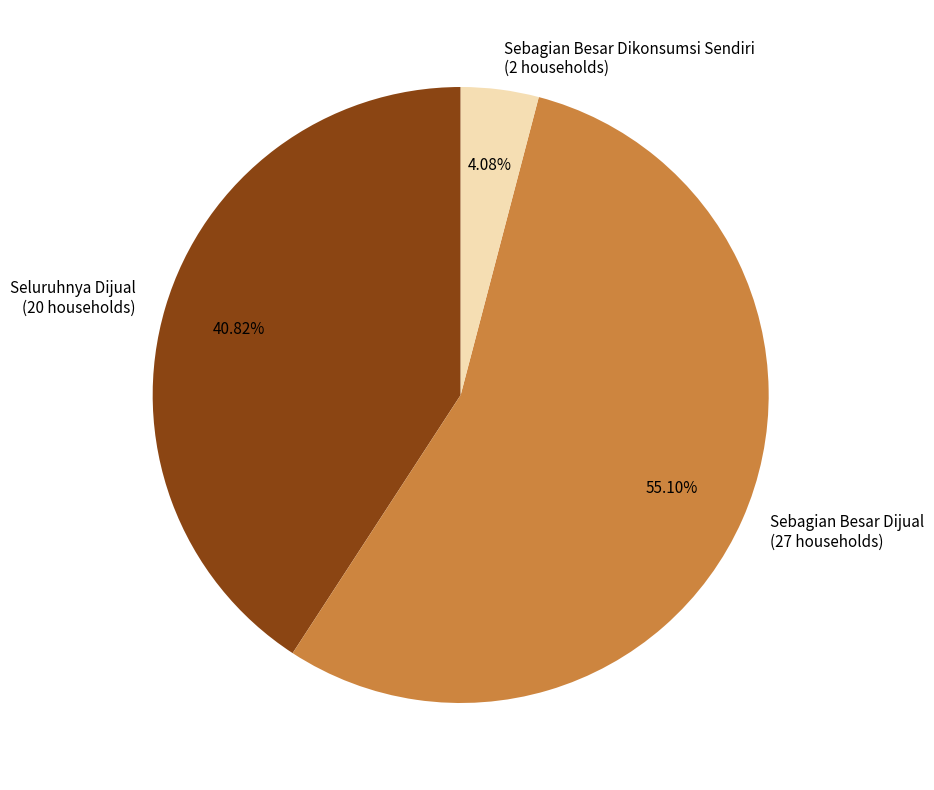

Is Sebagian Besar Dijual (27 households) the majority of the pie?

Yes